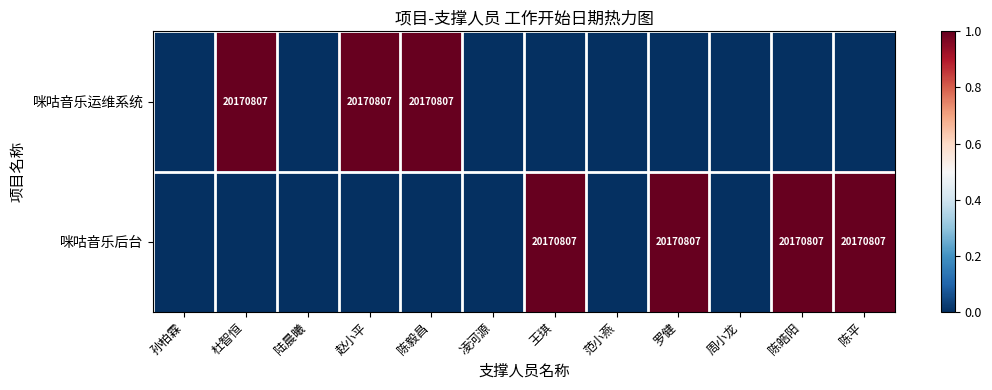

The value of 咪咕音乐后台 at 王琪 is 5526237. True or false?

False